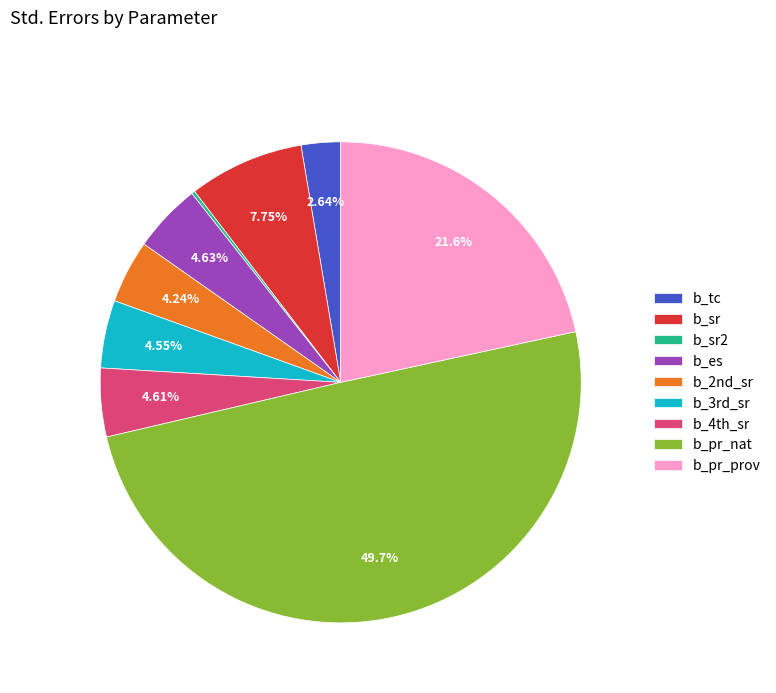

Is the sum of b_3rd_sr and b_4th_sr greater than half?

No